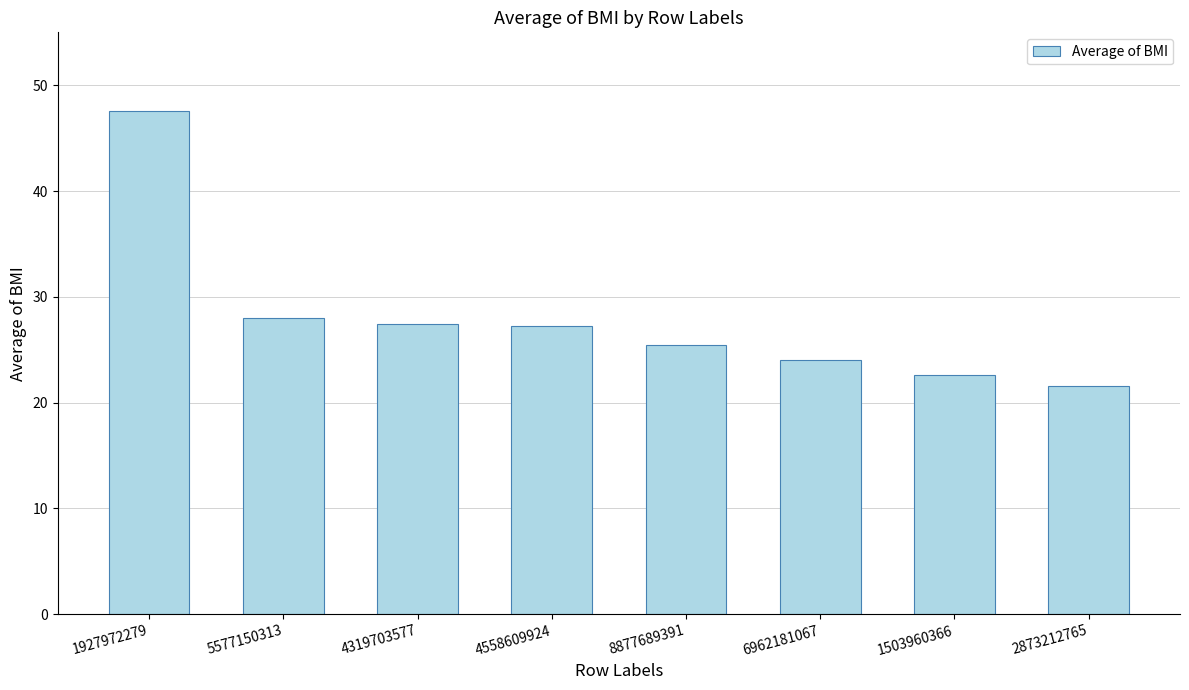

At which category does the chart reach its minimum across all series?

2873212765